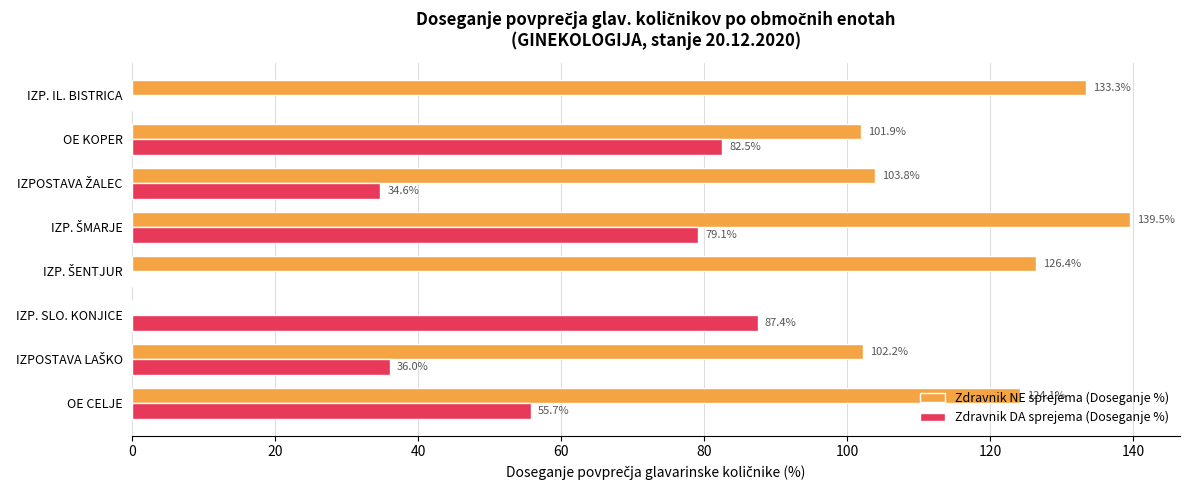

What is the maximum value shown in the chart?

139.5